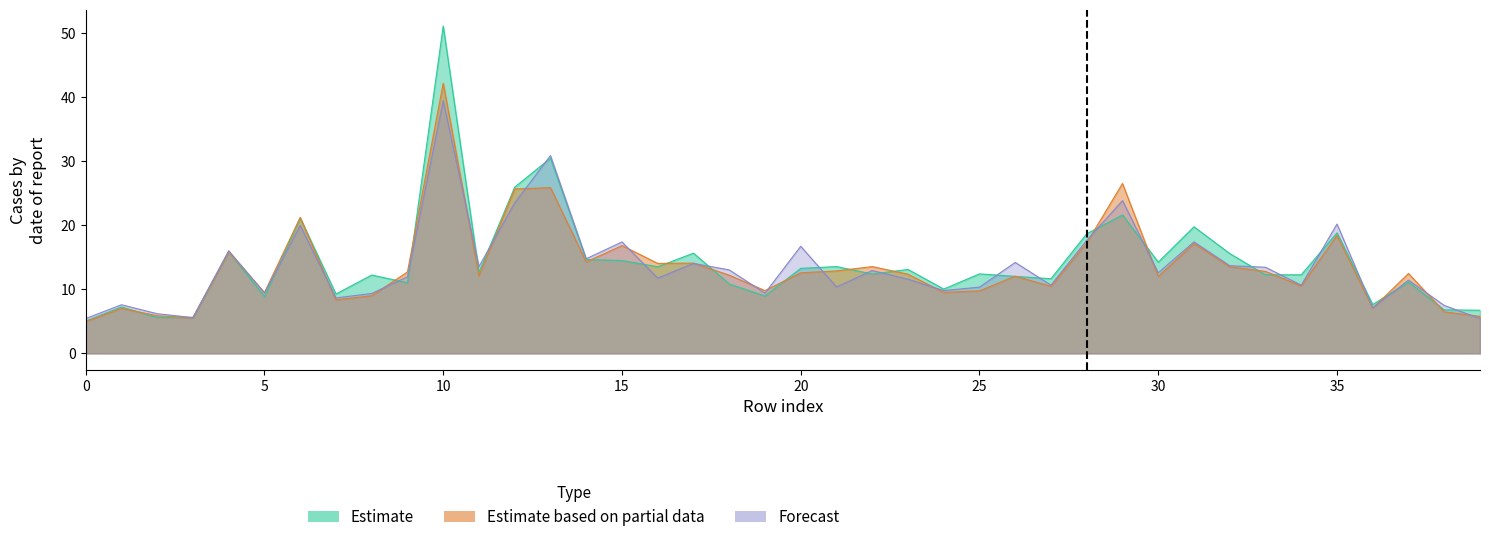

In Estimate, how many points are lower than both neighbors (excluding endpoints)?

13